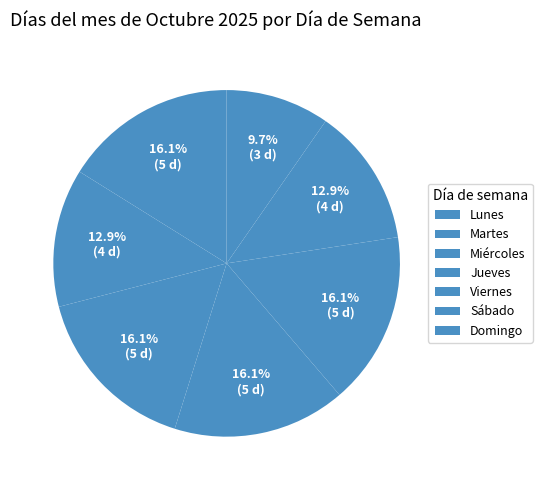

Which category has the biggest portion of the pie?

Lunes